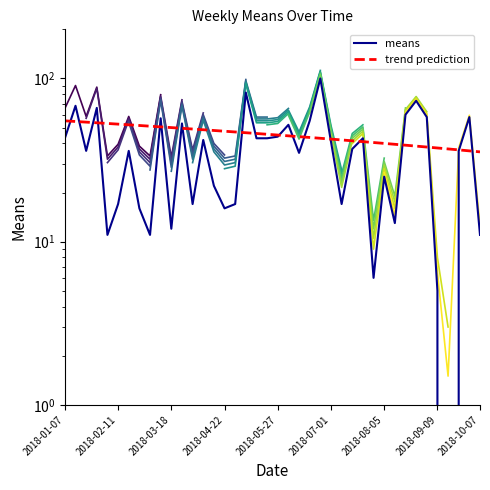

At which category does the chart reach its peak across all series?

2018-06-24